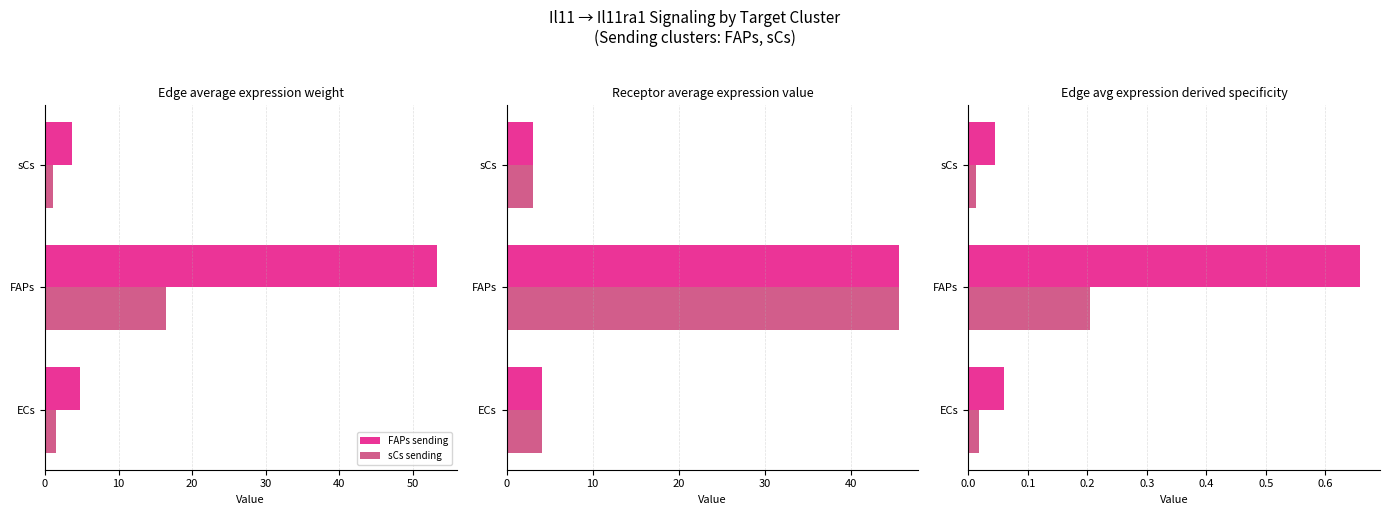

What is the difference between the maximum and minimum values in the sCs sending series?

0.2